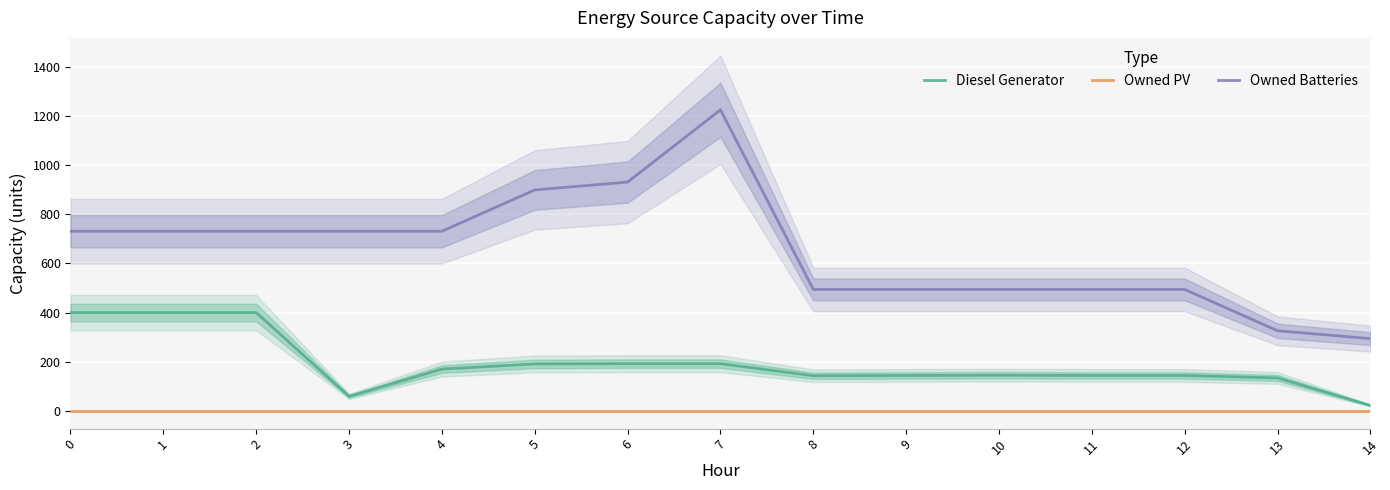

What is the highest value of the Owned Batteries series?

1225